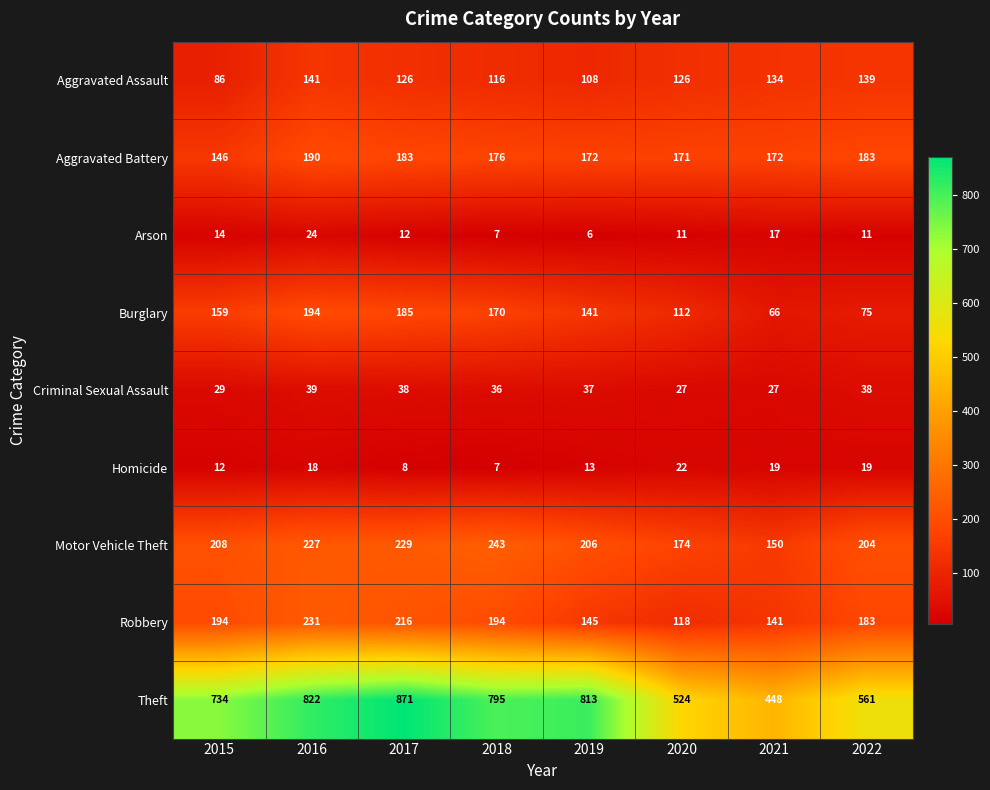

Which series has the largest range (max minus min)?

Theft